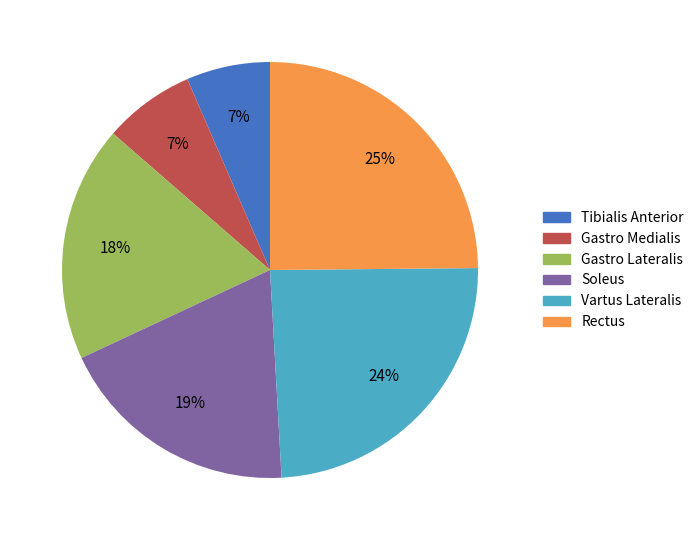

Is there a majority slice in this chart?

No